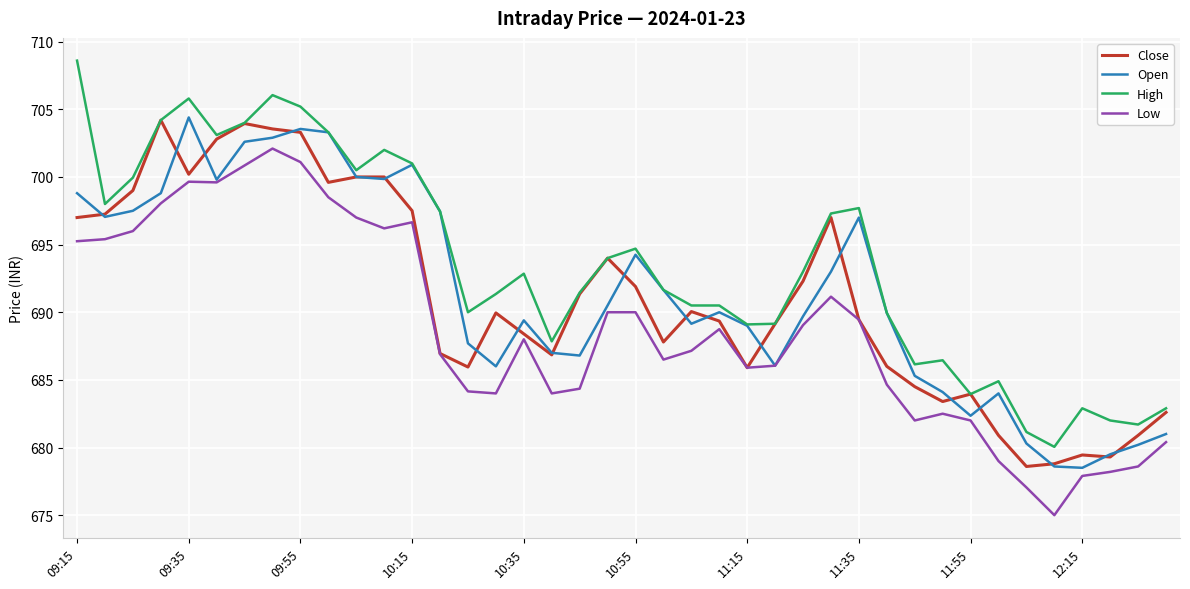

True or false: High and Low cross at least once.

False